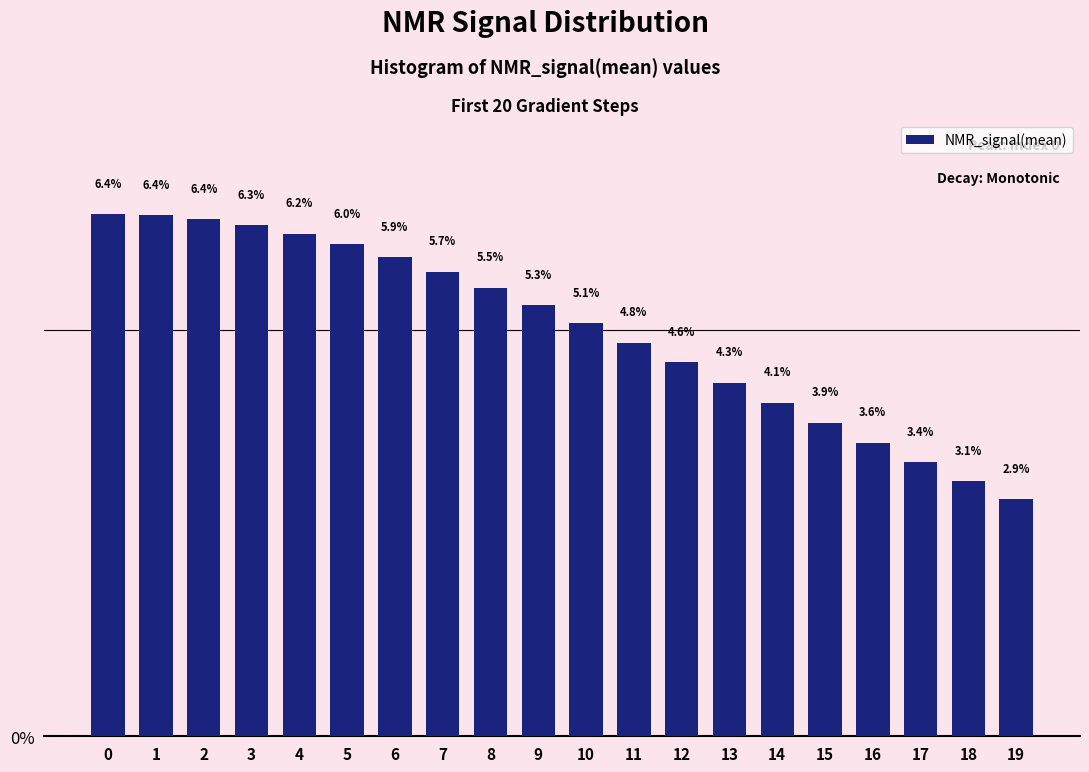

Reading left to right, list all the values displayed in this chart.

6.4	6.4	6.4	6.3	6.2	6.0	5.9	5.7	5.5	5.3	5.1	4.8	4.6	4.3	4.1	3.9	3.6	3.4	3.1	2.9